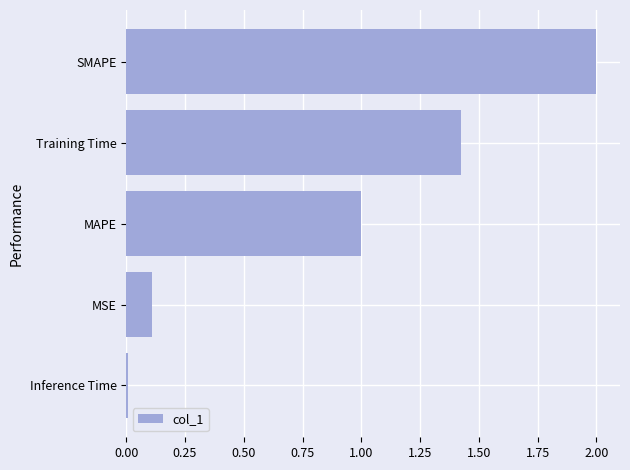

What is the sum of all values?

4.5